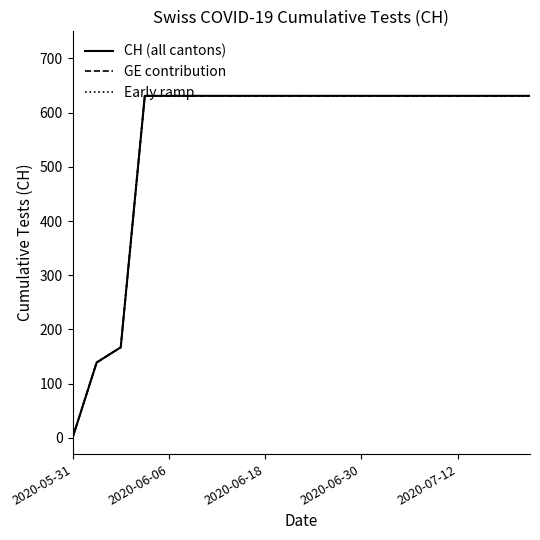

Is this an area chart (filled region under the line)?

No